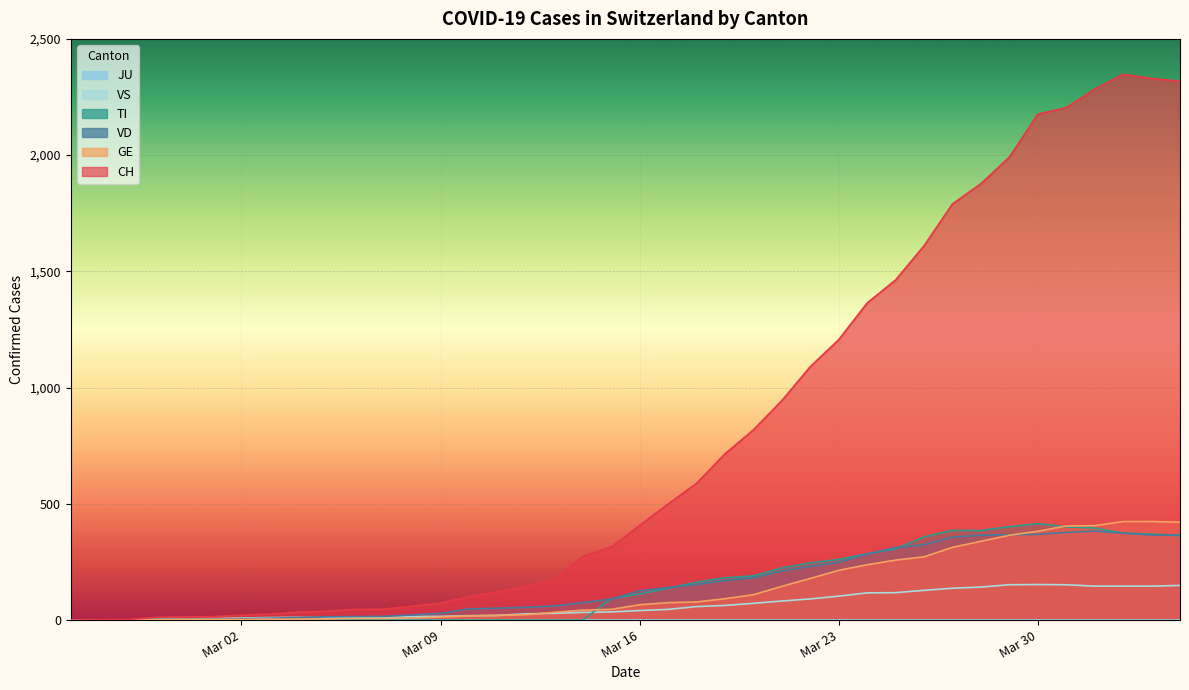

What is the value of the VS point at the 36th from the left?

152